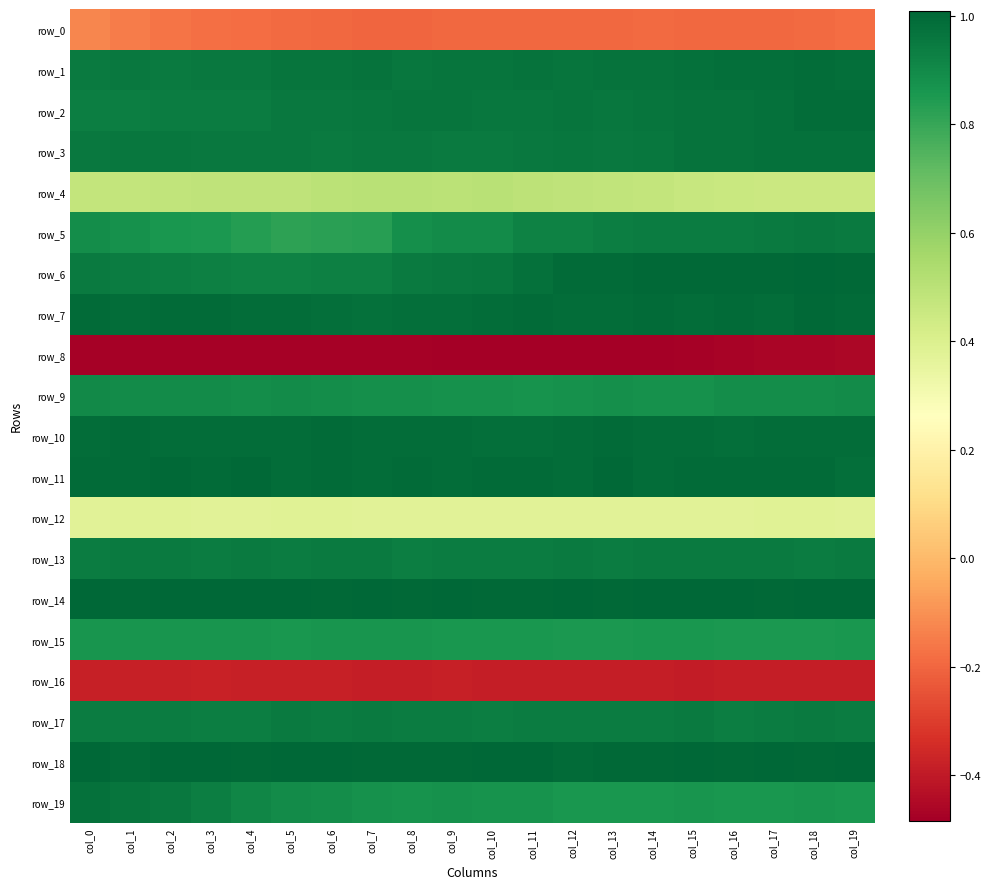

Rank the series by their maximum value, from lowest to highest.

row_8, row_16, row_0, row_12, row_4, row_15, row_9, row_17, row_13, row_5, row_19, row_3, row_1, row_2, row_10, row_7, row_11, row_6, row_18, row_14